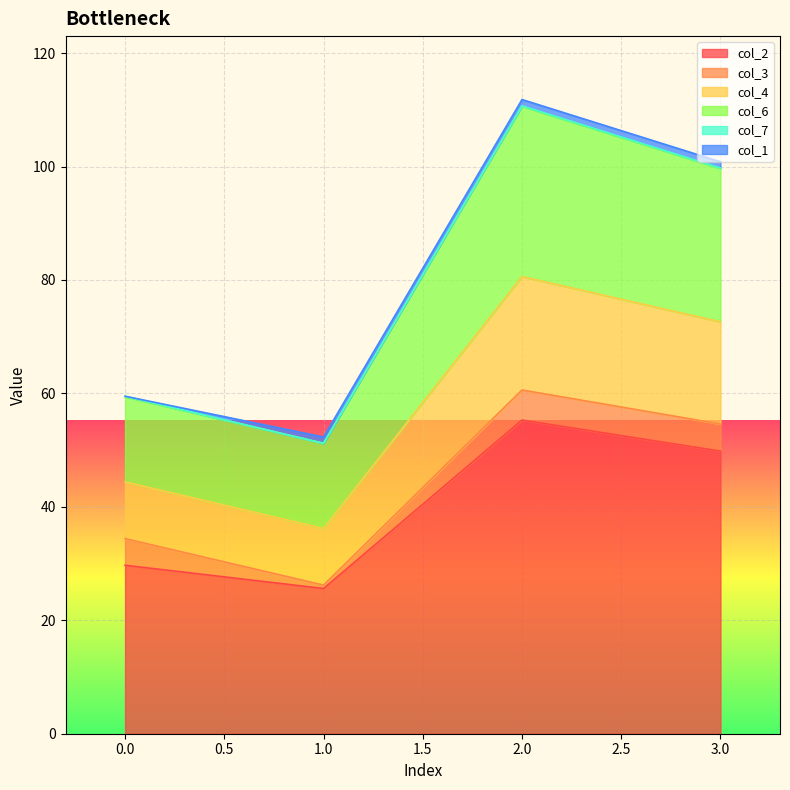

Is it true that col_2 equals 11.0 at 0.0?

False